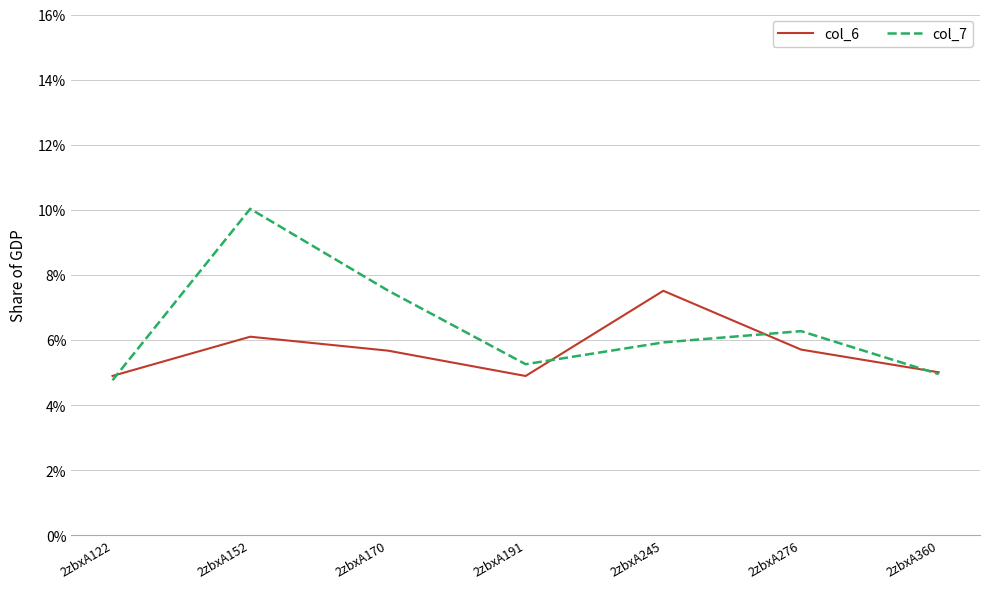

At which category is the sum across all series the highest?

2zbxA152